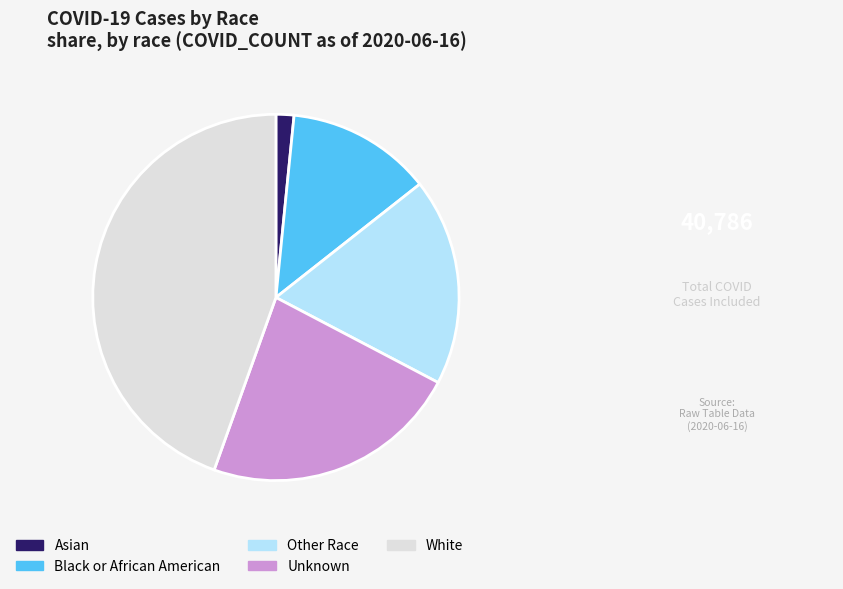

What is the smallest slice in the pie chart?

Asian